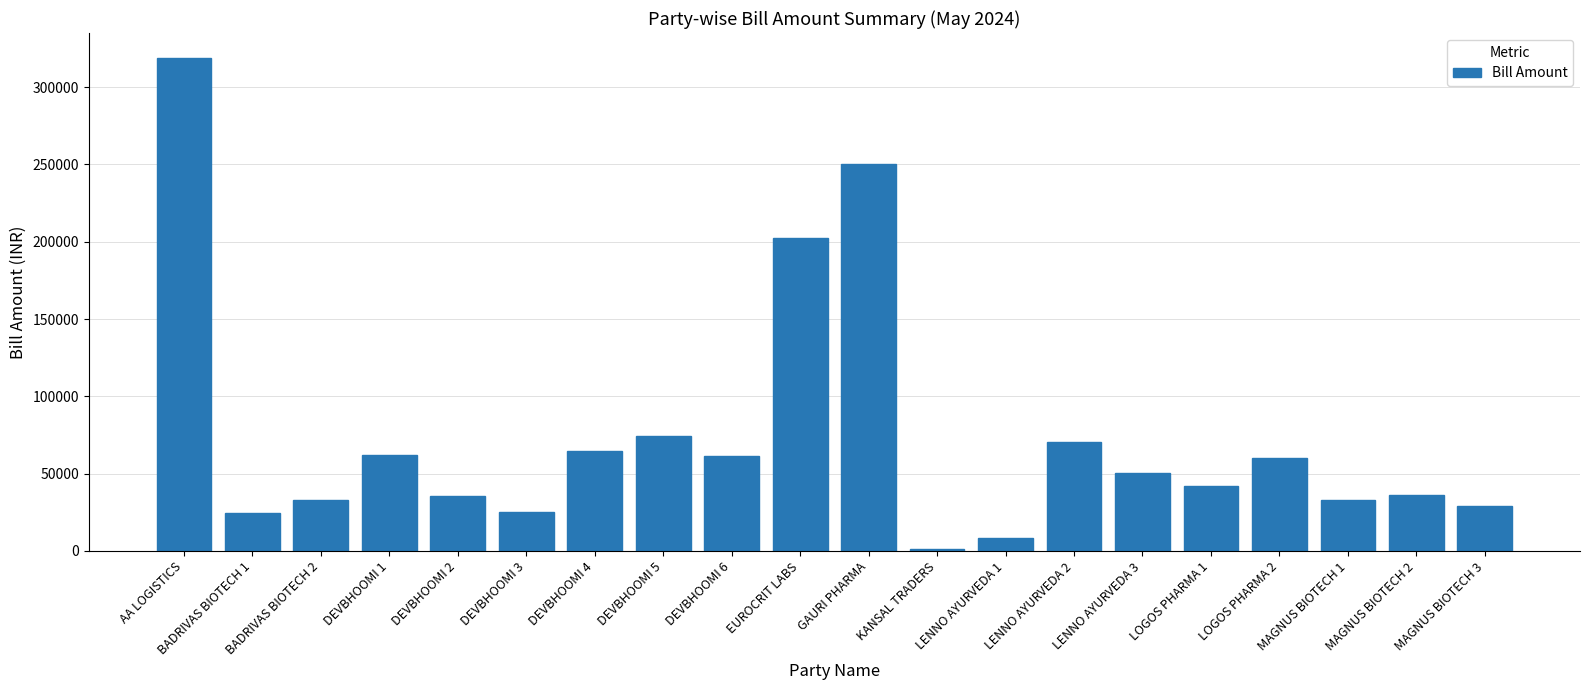

How many series are shown in this chart?

1